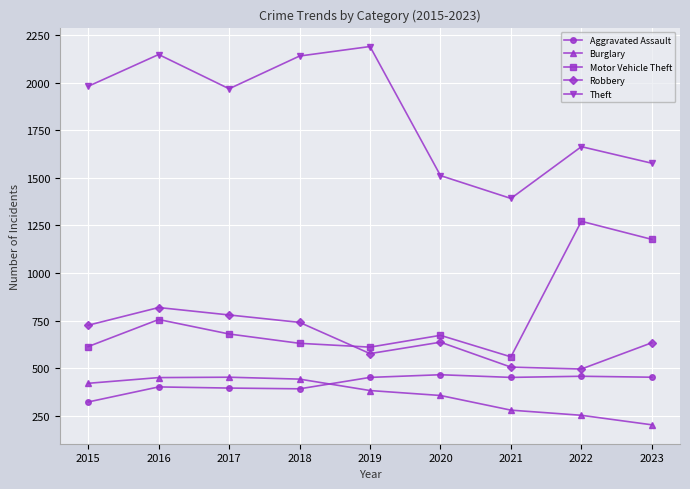

How many values in the Burglary series are below 383?

4